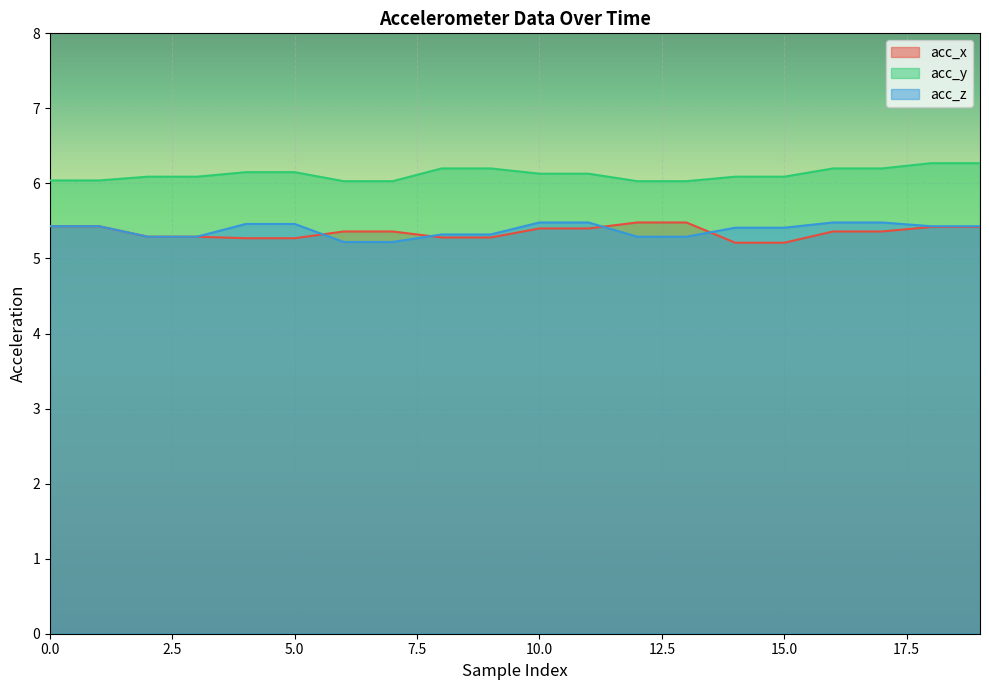

What are all the series names shown in the legend?

acc_x, acc_y, acc_z